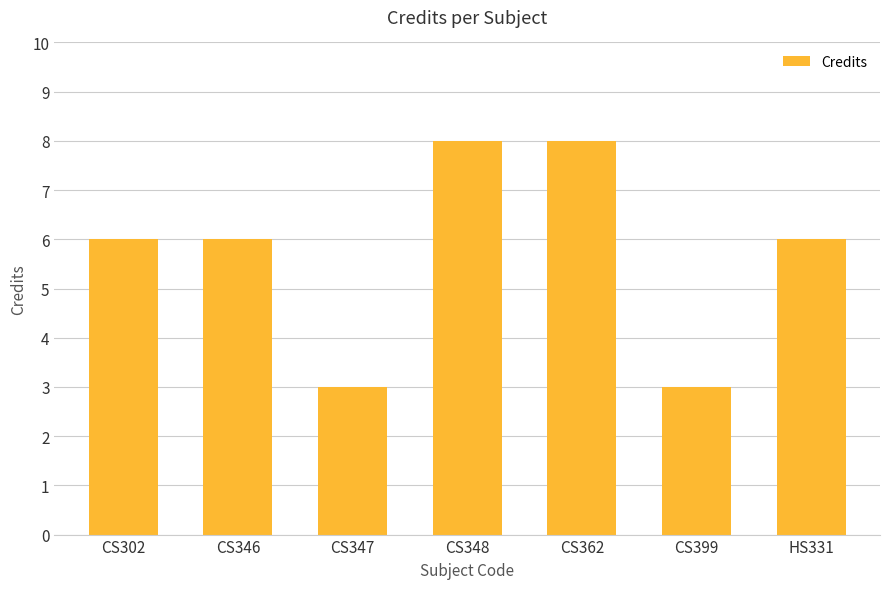

Reading right to left, list all the values displayed in this chart.

6	3	8	8	3	6	6